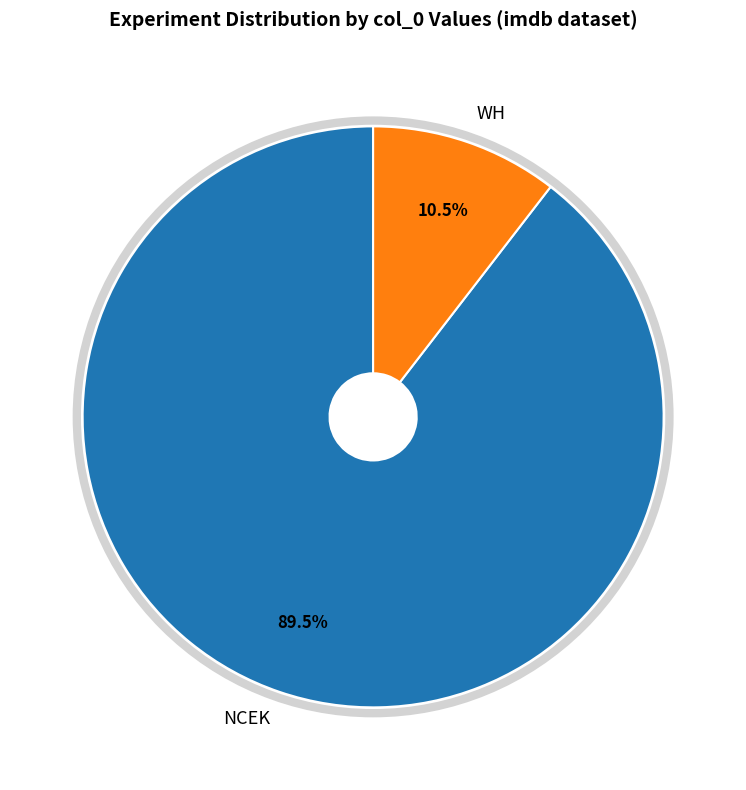

How many segments does this pie chart have?

2